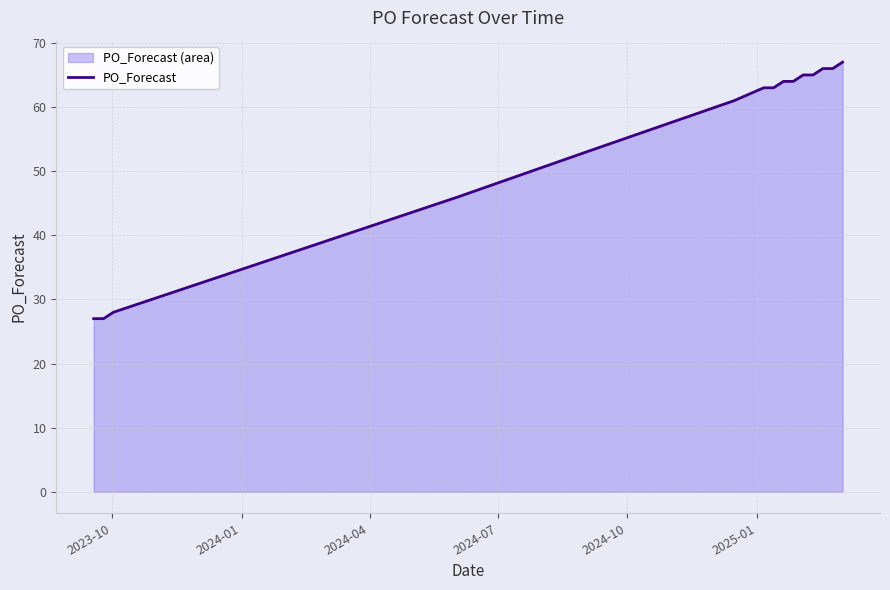

What is the smallest value displayed?

27